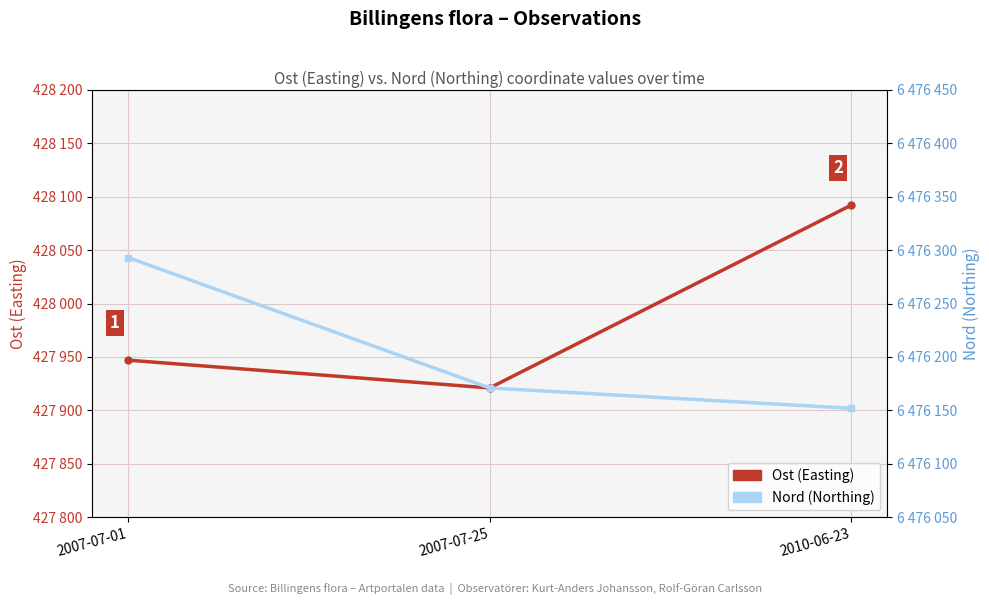

How many data points in Nord (Northing) are less than 6476171?

1